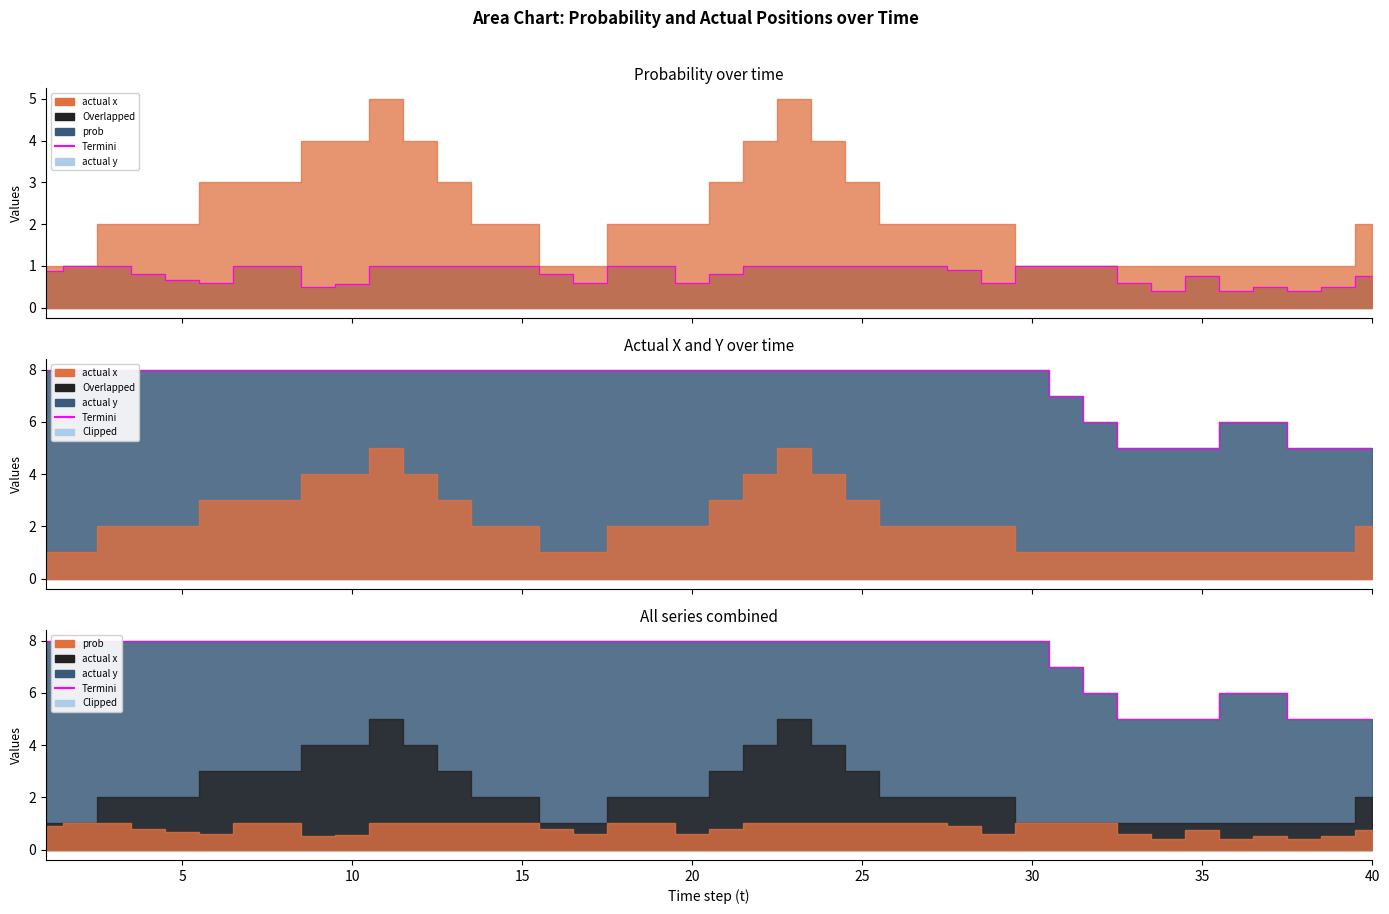

What is the maximum value shown in the chart?

8.0